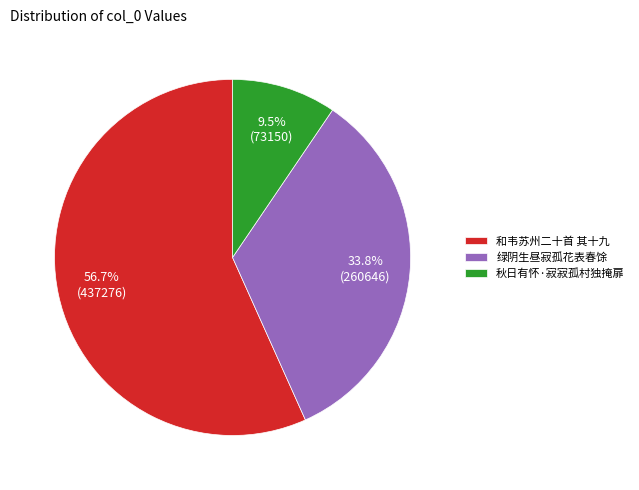

What percentage do 秋日有怀·寂寂孤村独掩扉 and 绿阴生昼寂孤花表春馀 together represent?

43.3%